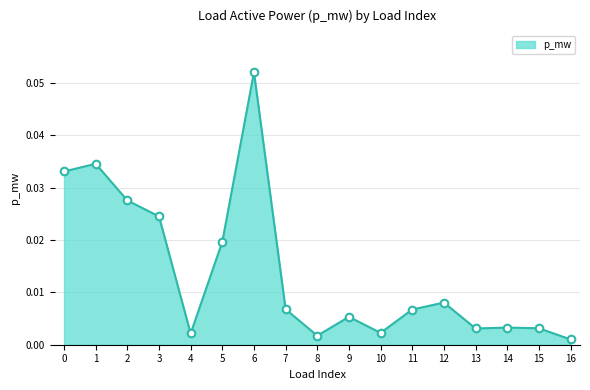

Which has a higher value, 15 or 7?

7